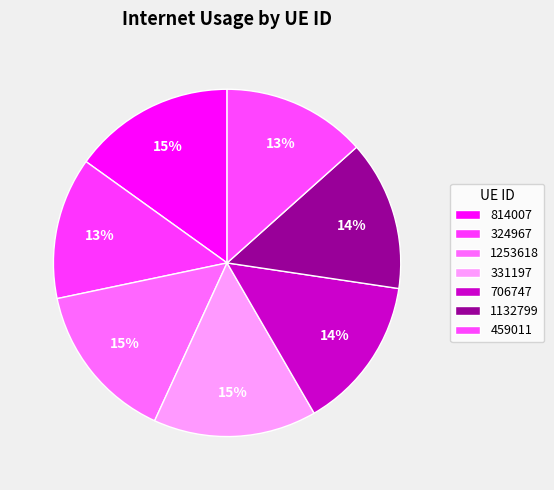

Count the number of slices in the pie.

7